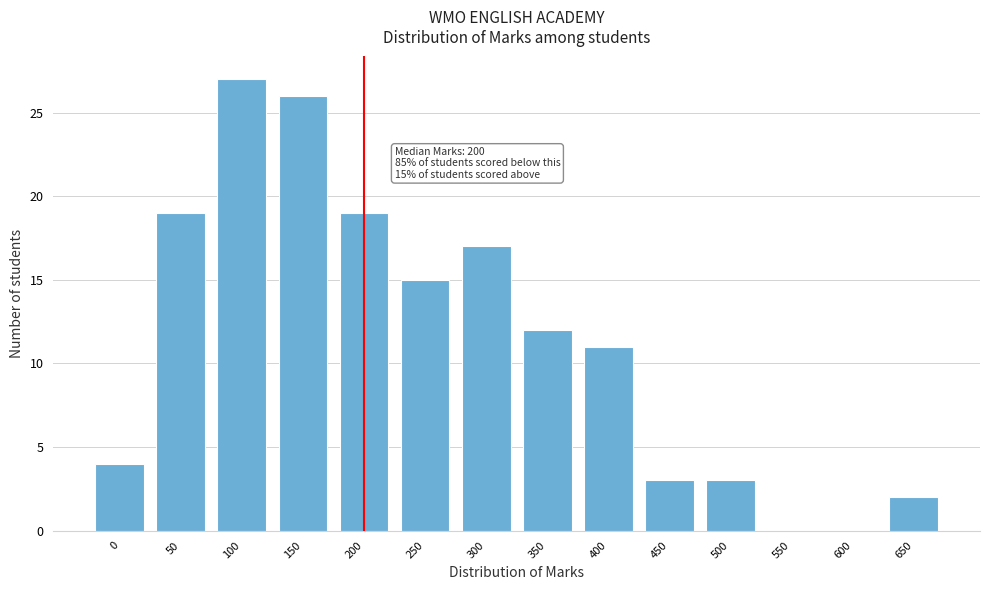

Reading left to right, list all the values displayed in this chart.

0=4	50=19	100=27	150=26	200=19	250=15	300=17	350=12	400=11	450=3	500=3	550=0	600=0	650=2